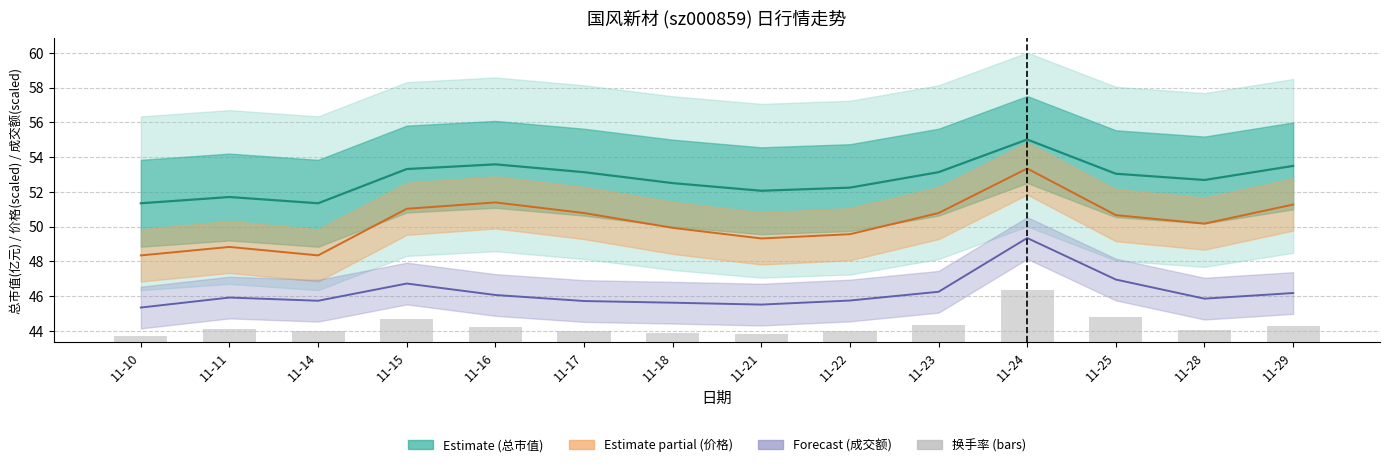

Rank the series by their maximum value, from lowest to highest.

换手率 (bars), 成交额(万元) (scaled), 价格 (scaled), 总市值(亿元)